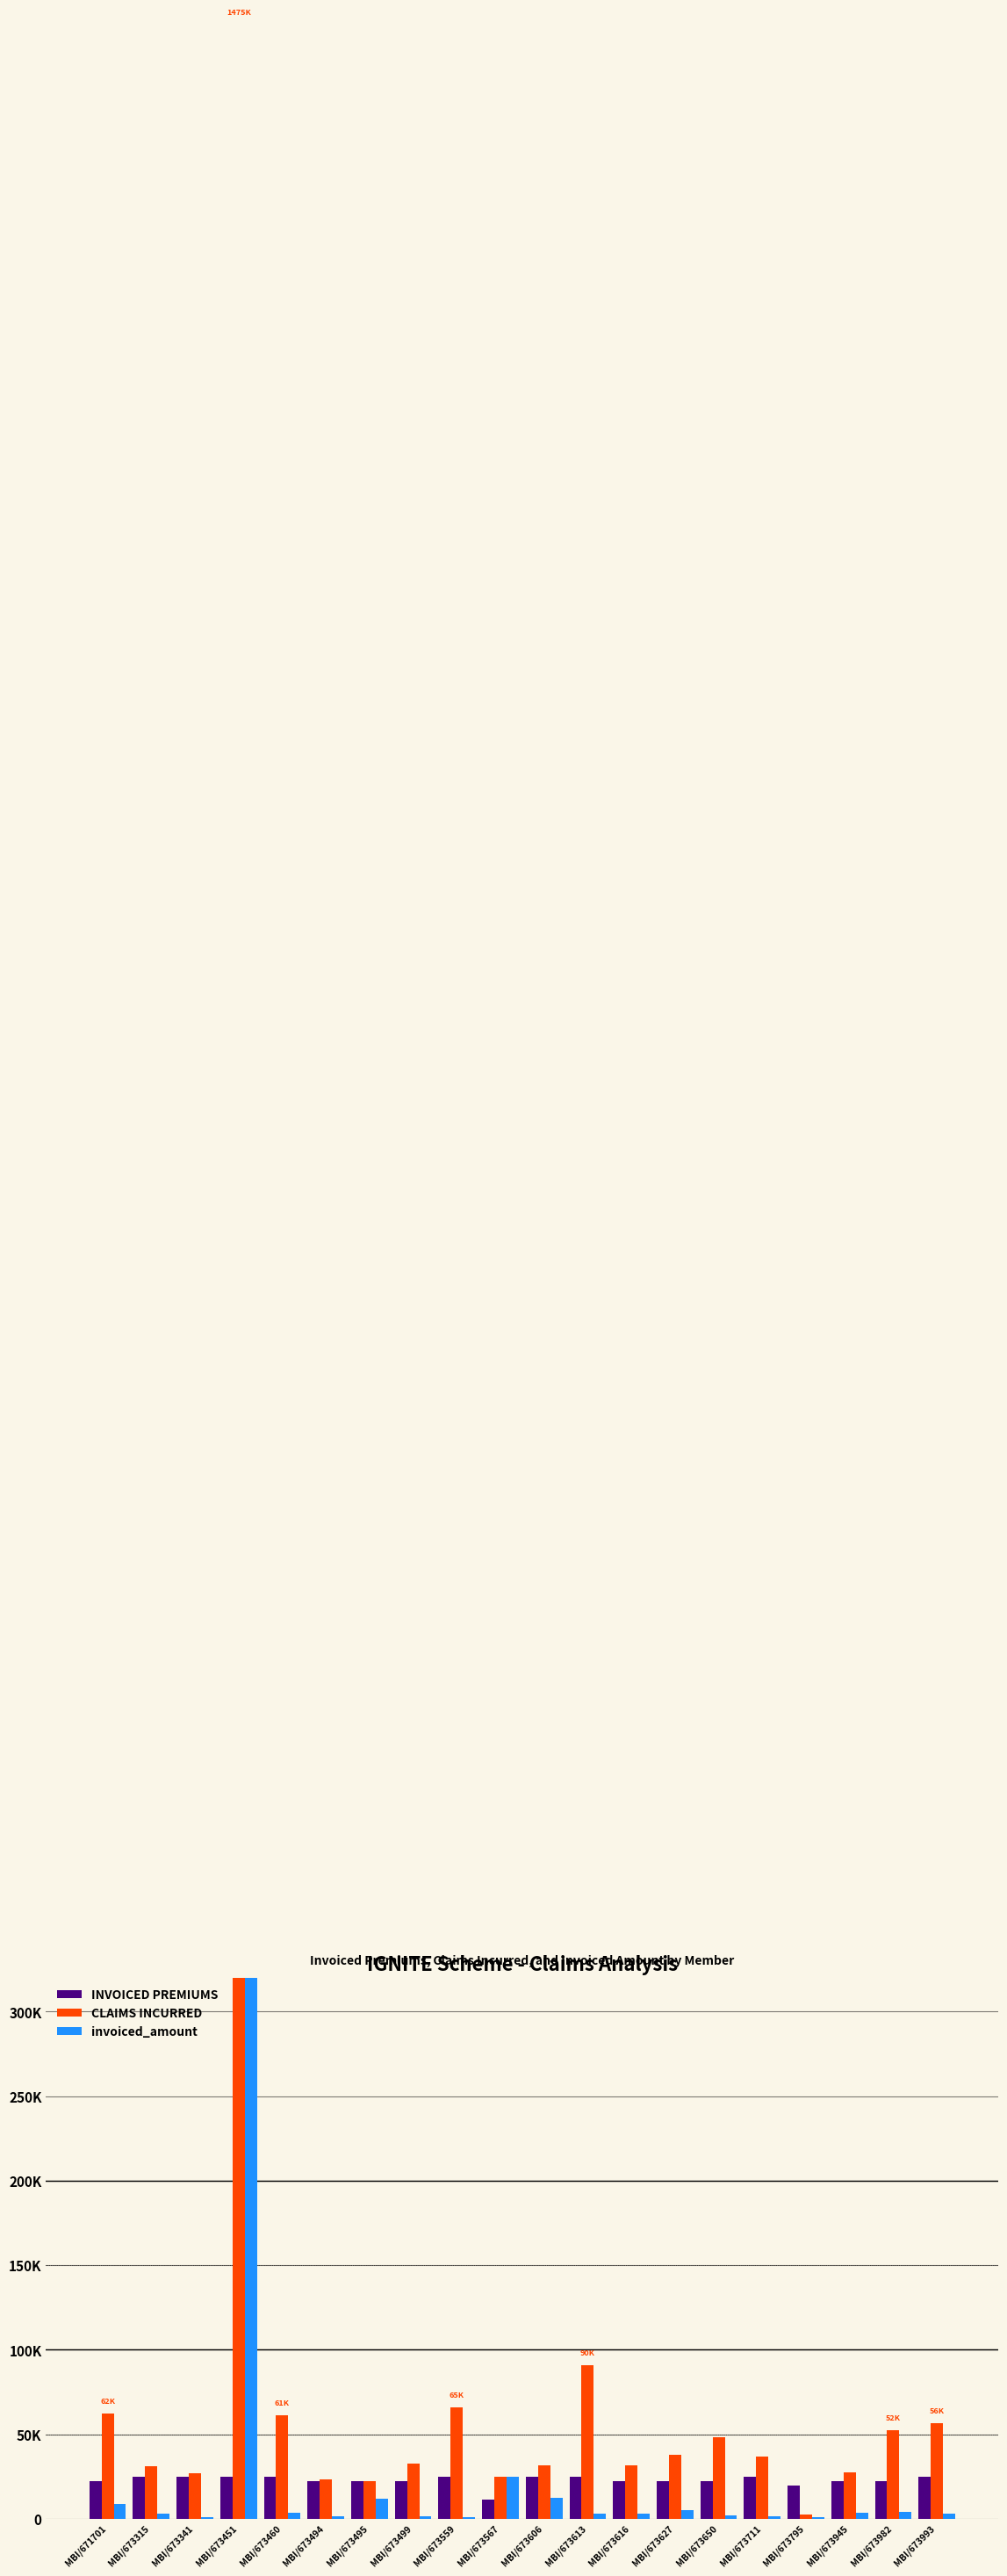

What is the difference between the highest and lowest values at MBI/673616?

28677